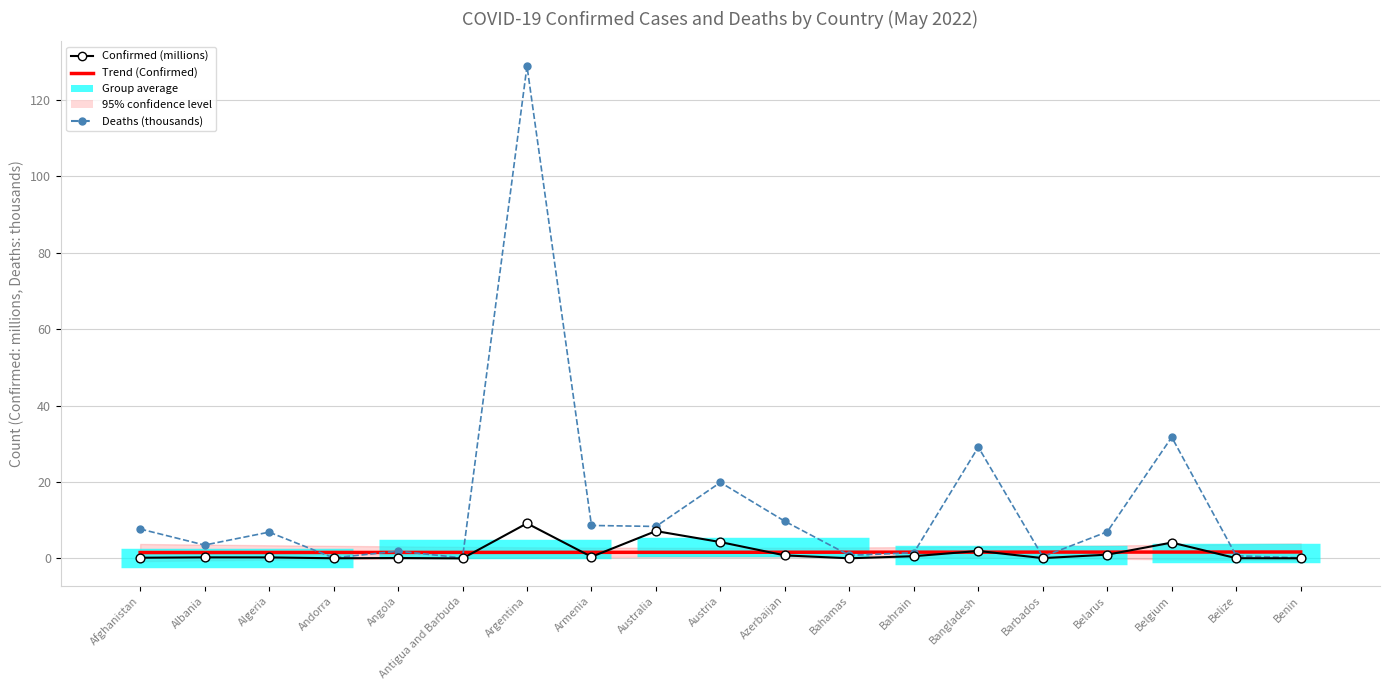

At how many categories does at least one series exceed 118?

1